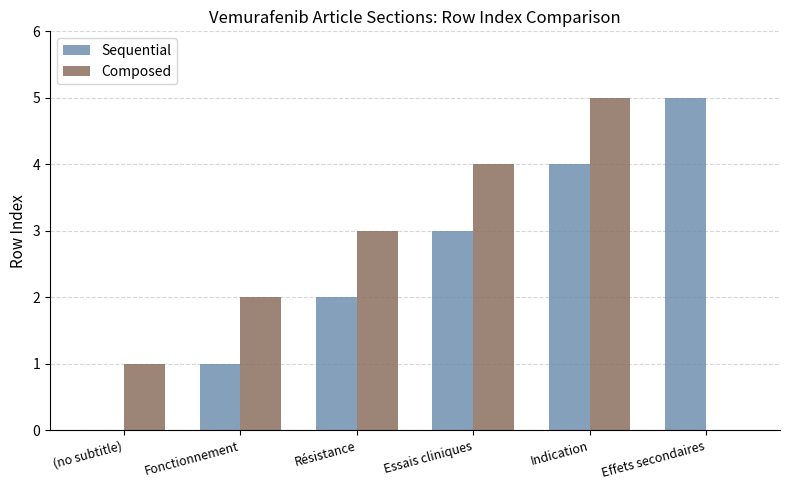

How many categories are shown in the chart?

6